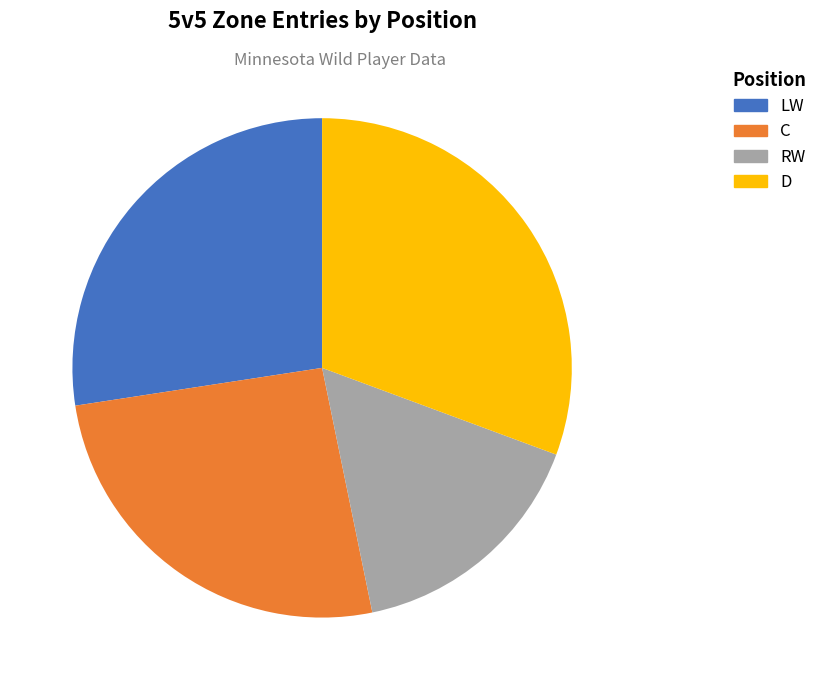

Do D and C together represent more than half of the pie?

Yes